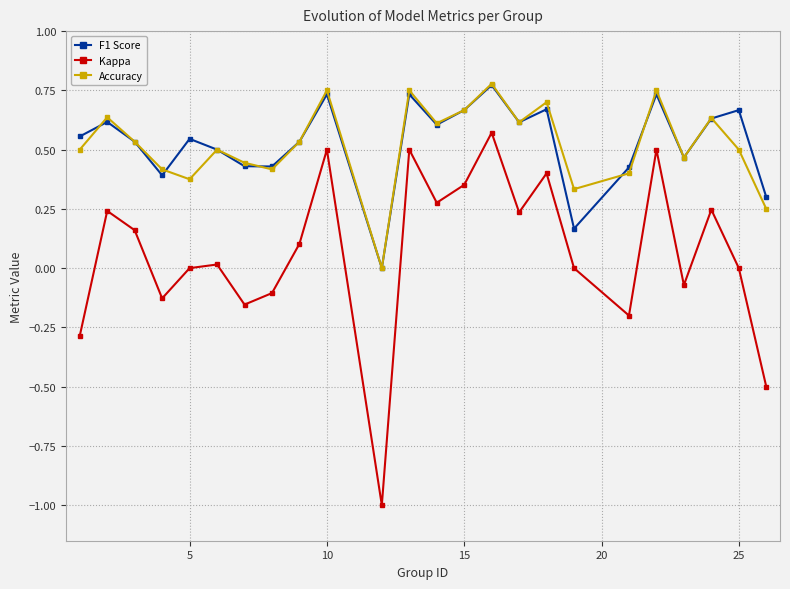

In Kappa, how many points are lower than both neighbors (excluding endpoints)?

7